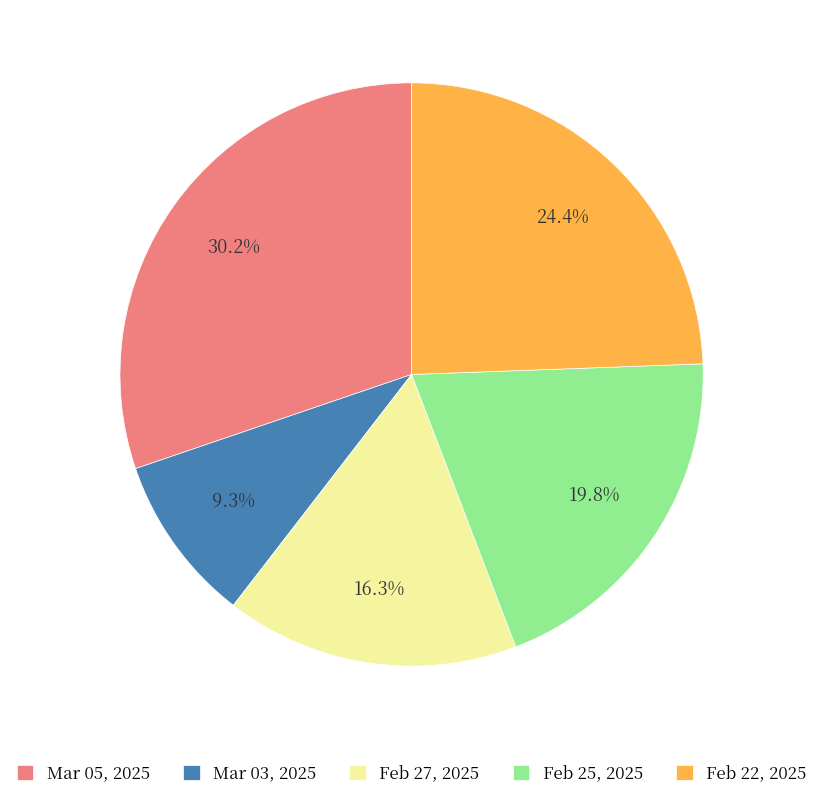

Between Feb 25, 2025 and Feb 22, 2025, which is larger?

Feb 22, 2025